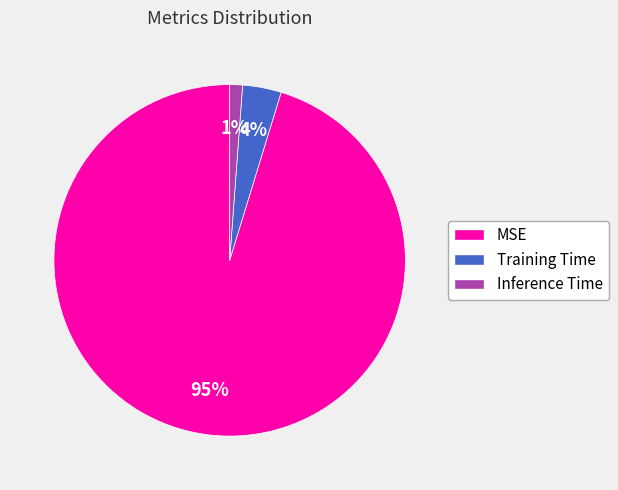

To the nearest percent, what is the average slice percentage?

33%